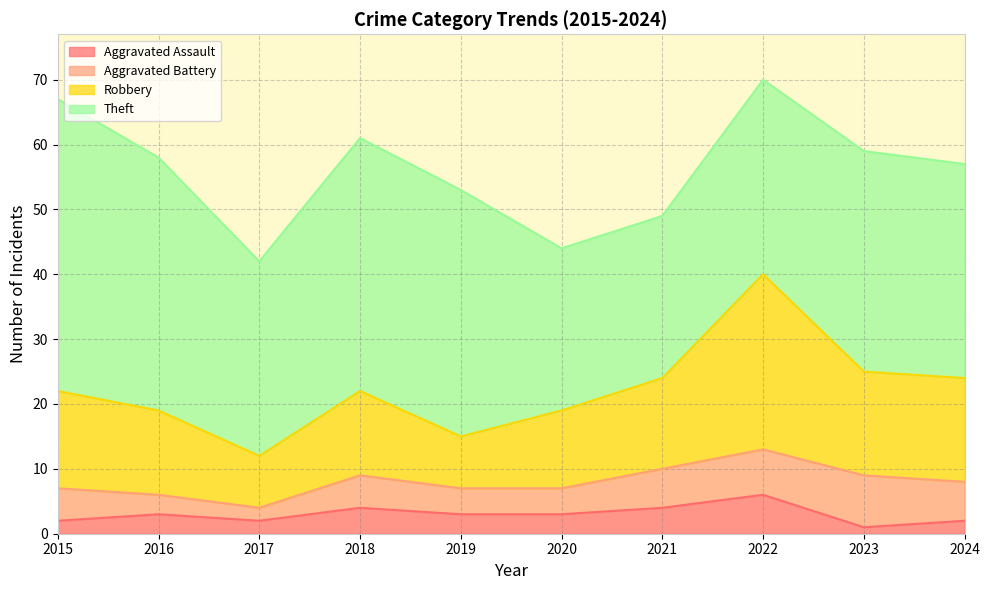

Is it true that Robbery equals 33 at 2020?

False